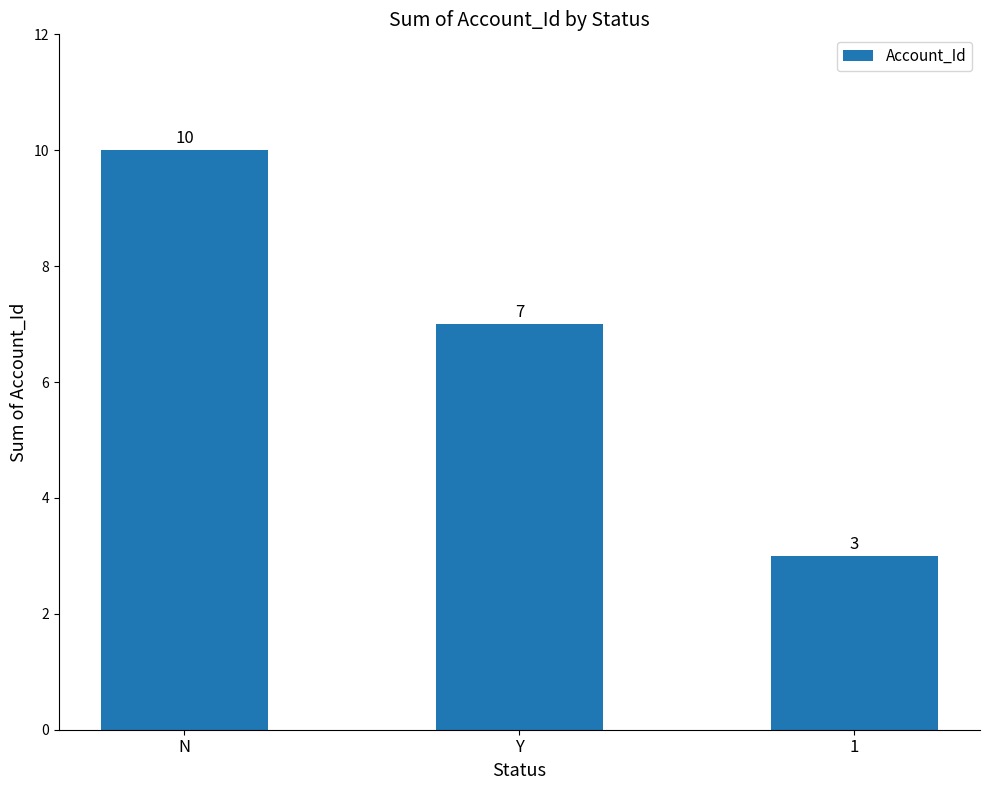

At which category does the chart reach its peak across all series?

N